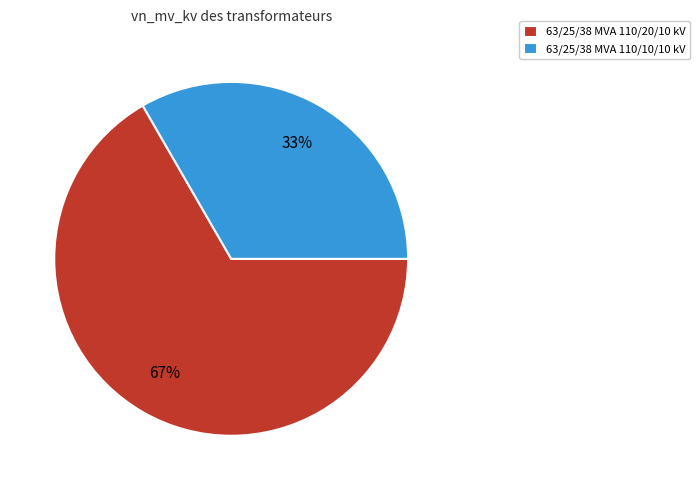

To the nearest percent, what is the average slice percentage?

50%